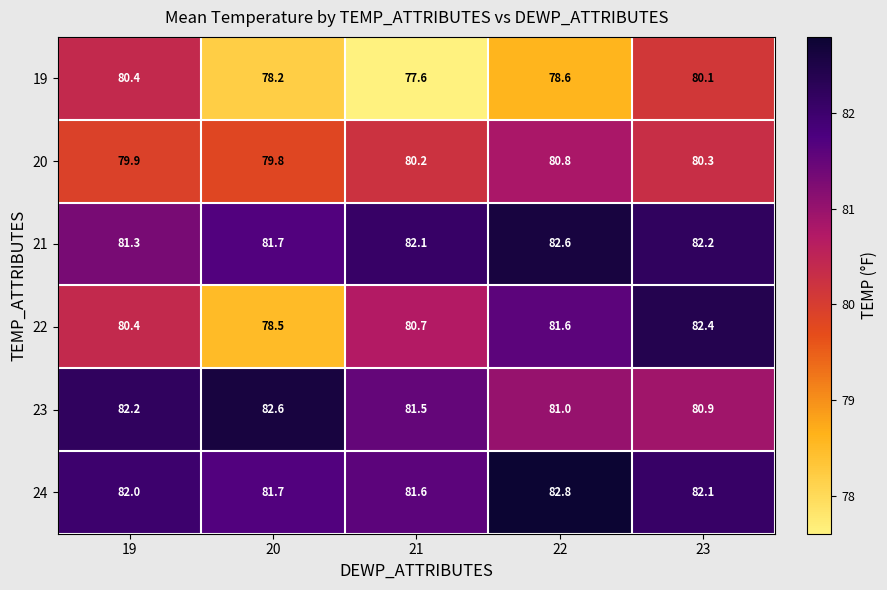

What is the sum of all 19 values?

394.9